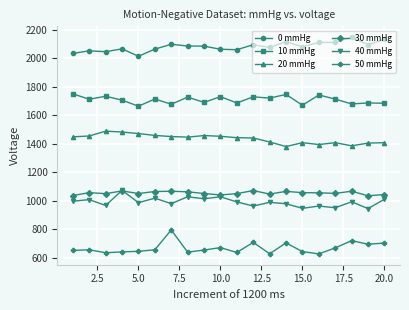

How many series are shown in this chart?

6